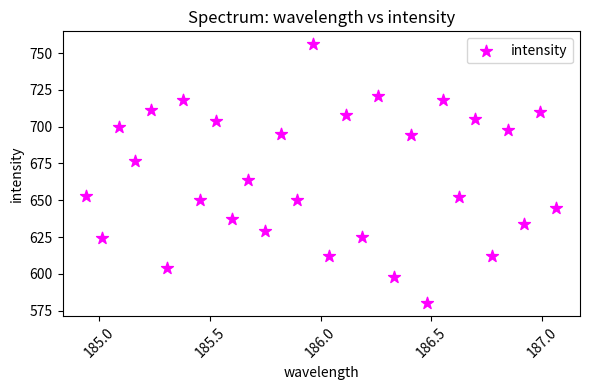

What Y value in the scatter plot is closest to 668?

664